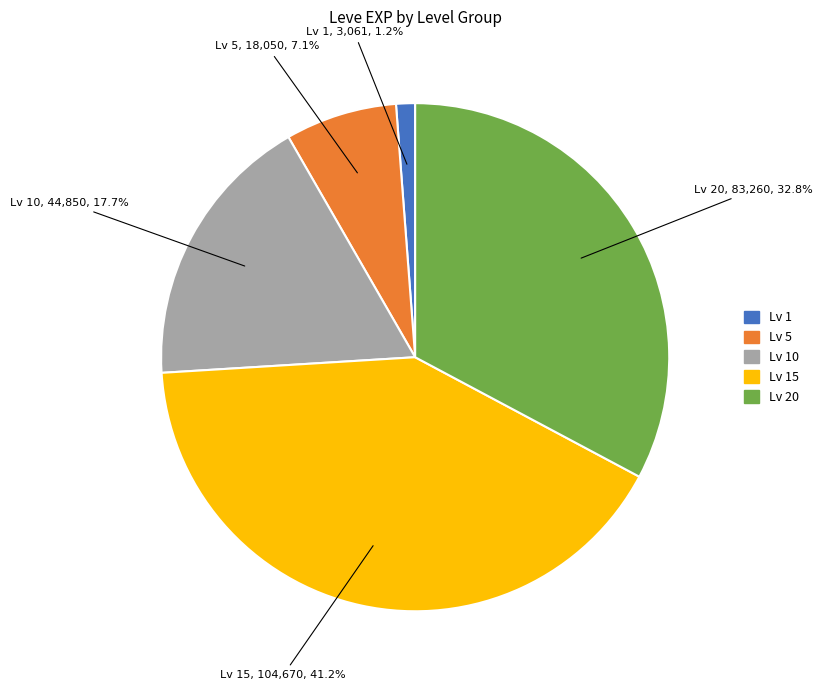

Is there any slice that represents more than half of the pie?

No